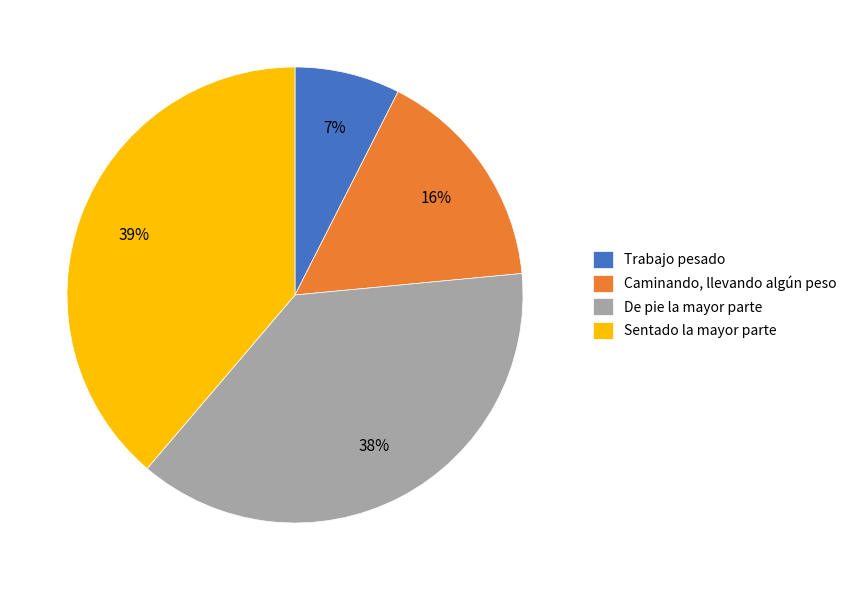

Is it true that Caminando, llevando algún peso is 16% of the pie?

True